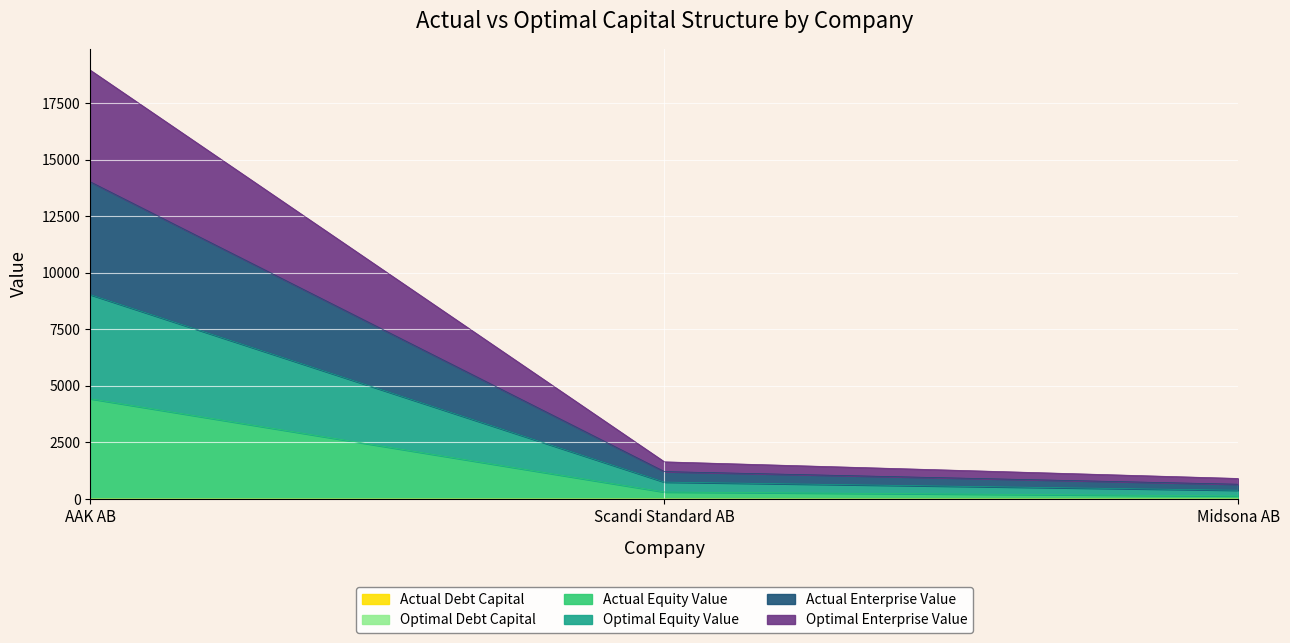

Which category has the lowest value in the actual_debt_capital series?

AAK AB